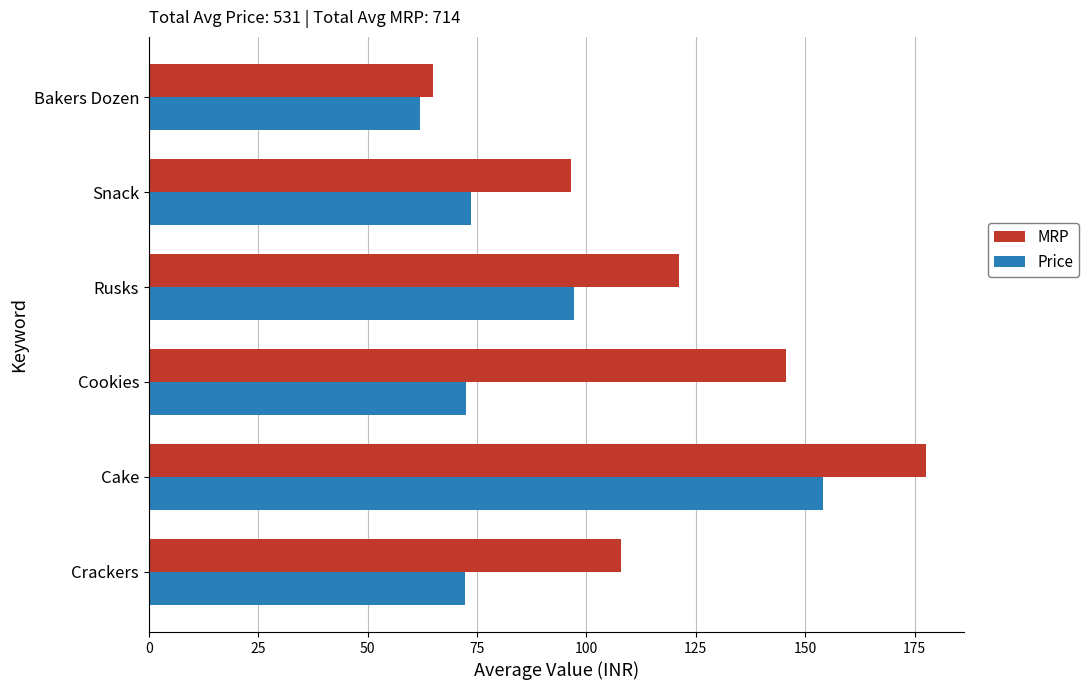

At which label does Price reach its minimum?

Bakers Dozen